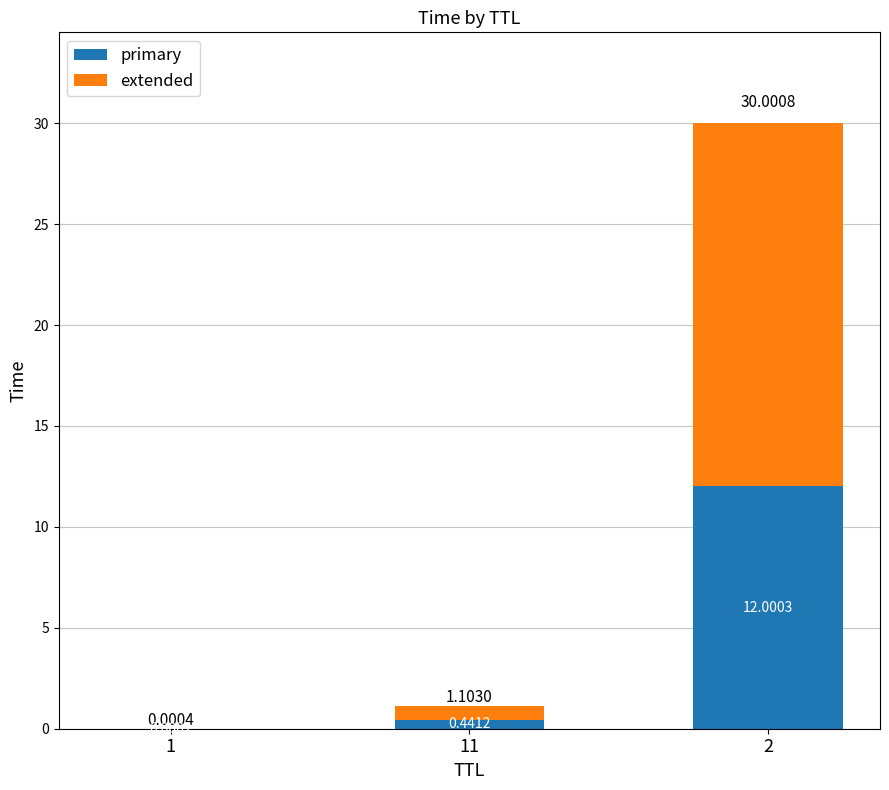

What is the sum of all primary values?

12.4